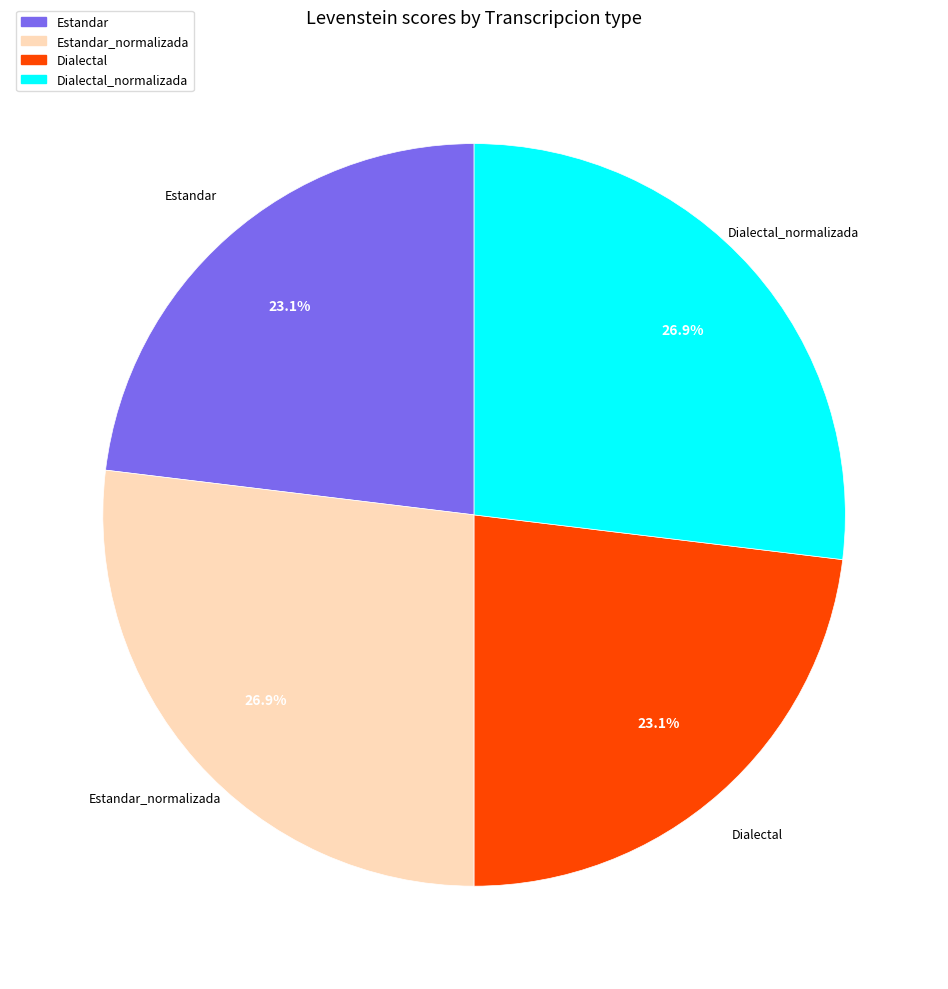

Is Estandar the majority of the pie?

No